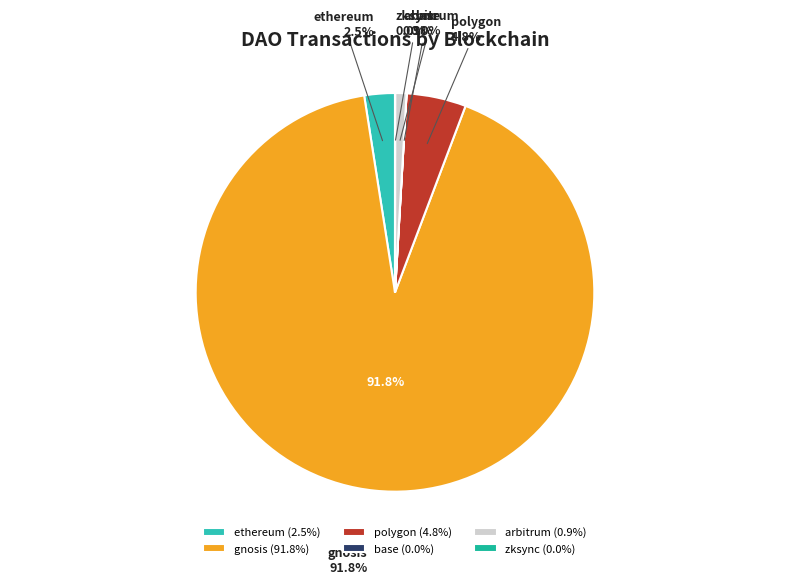

Approximately how many times larger is the value at gnosis compared to arbitrum?

100.3